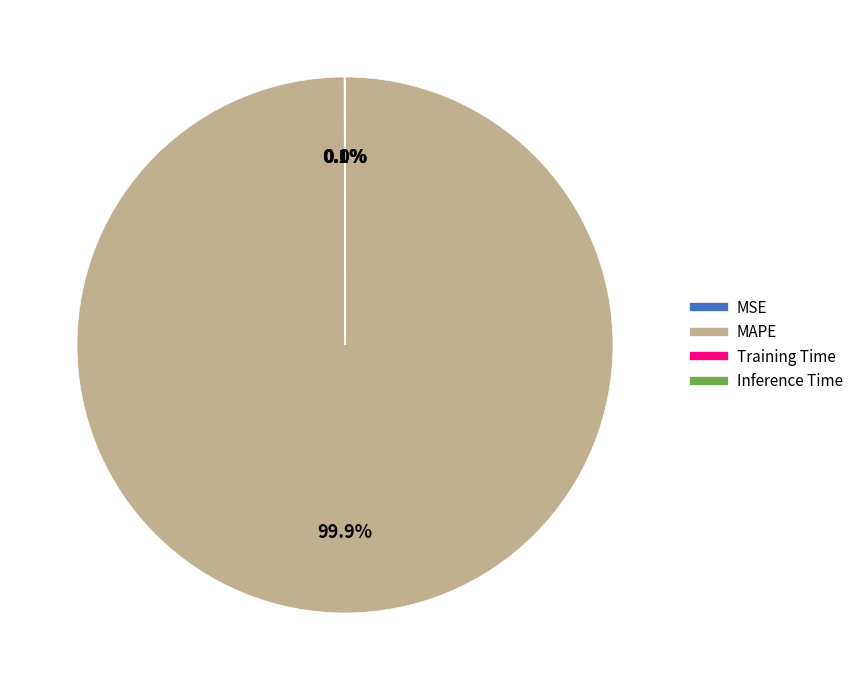

Does any single category account for the majority?

Yes